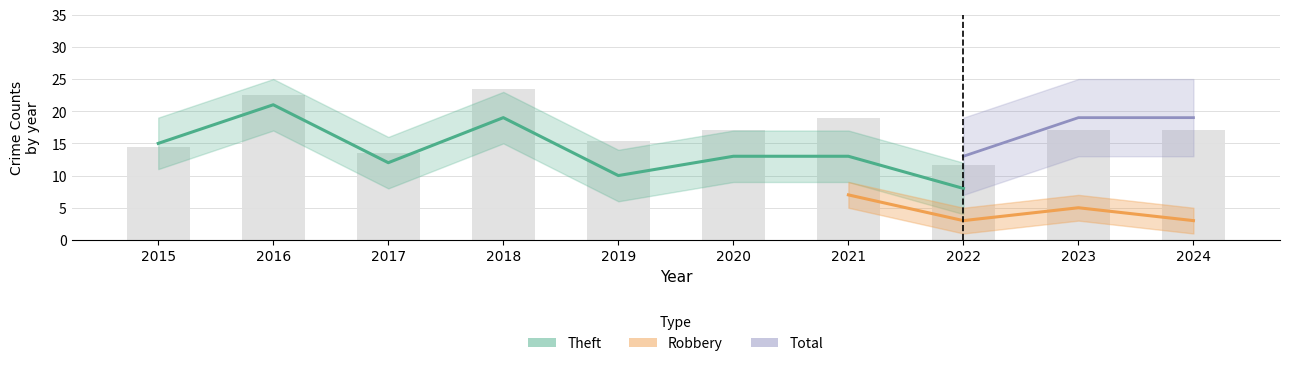

What are all the series names shown in the legend?

Theft, Robbery, Total